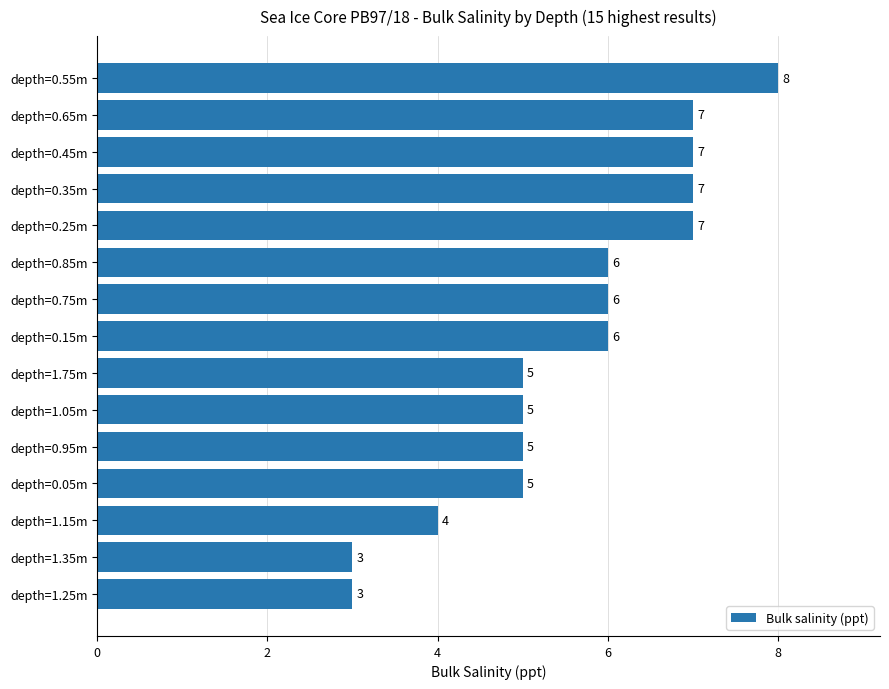

The value at depth=0.45m is 10. True or false?

False